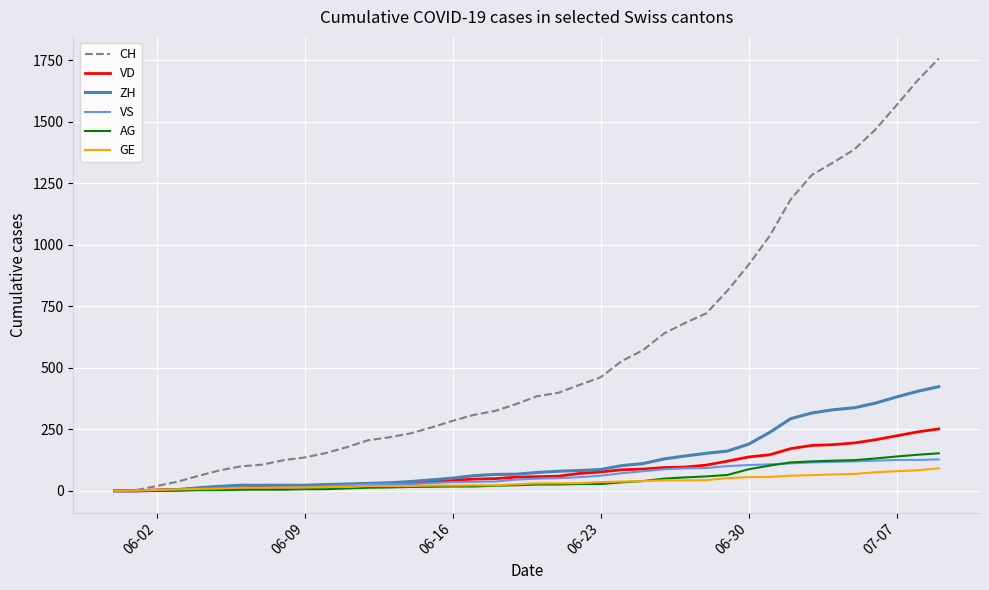

Which series has the widest spread of values?

CH